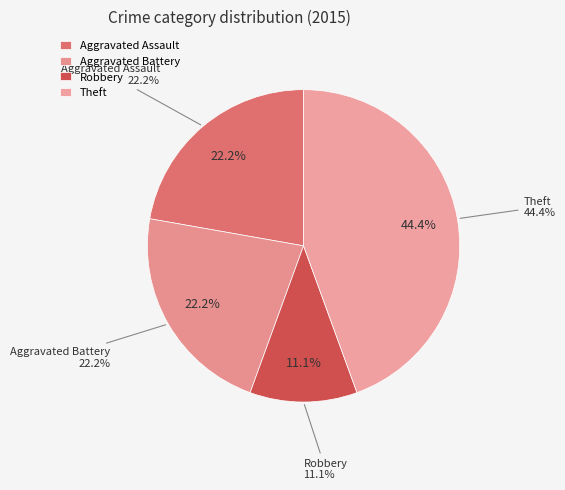

True or false: Aggravated Battery accounts for 22% of the total.

True